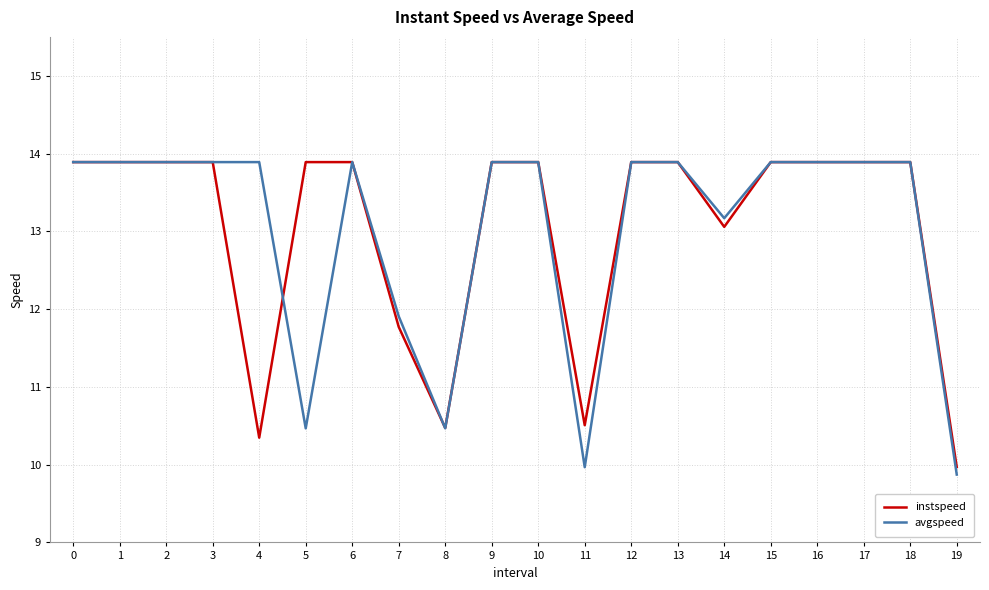

Which series has the widest spread of values?

avgspeed